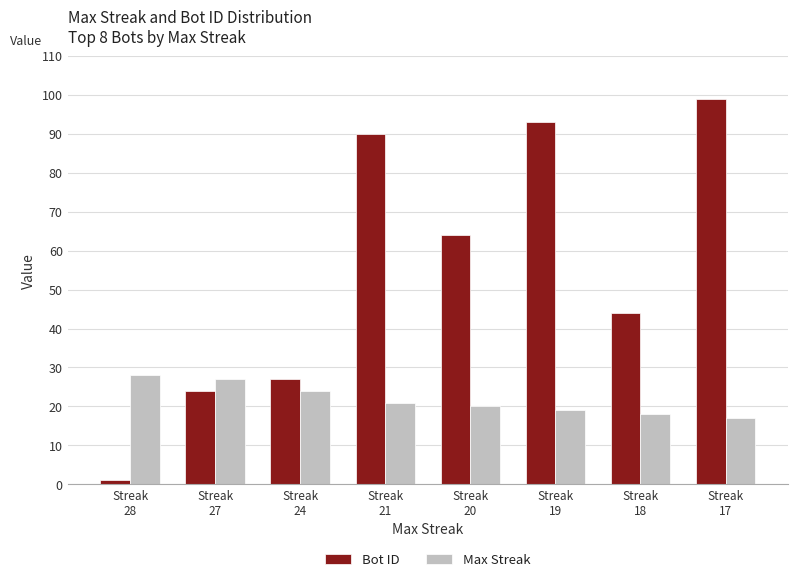

List the labels in order of Bot ID value, smallest first.

Streak
28, Streak
27, Streak
24, Streak
18, Streak
20, Streak
21, Streak
19, Streak
17